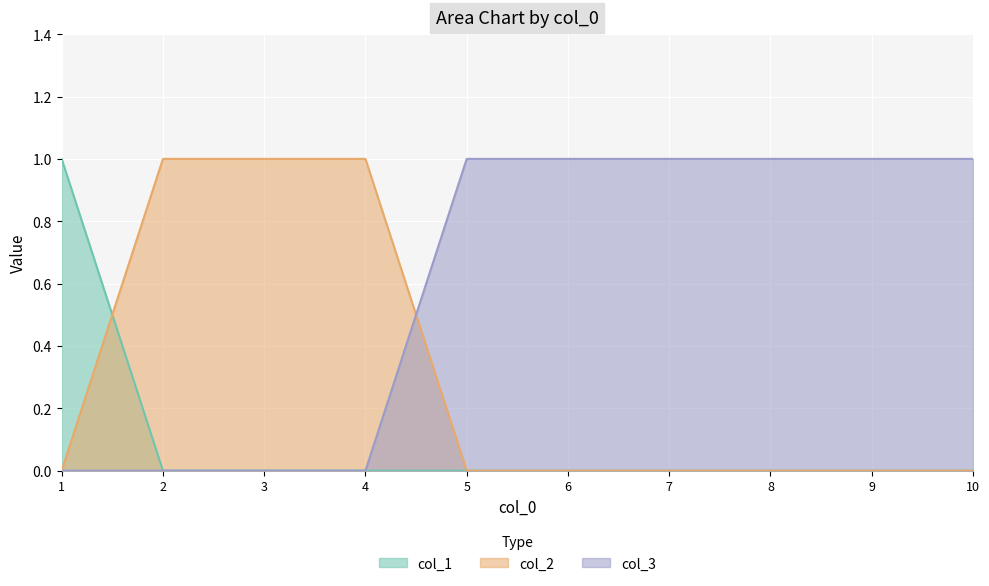

True or false: col_1 and col_3 cross at least once.

False